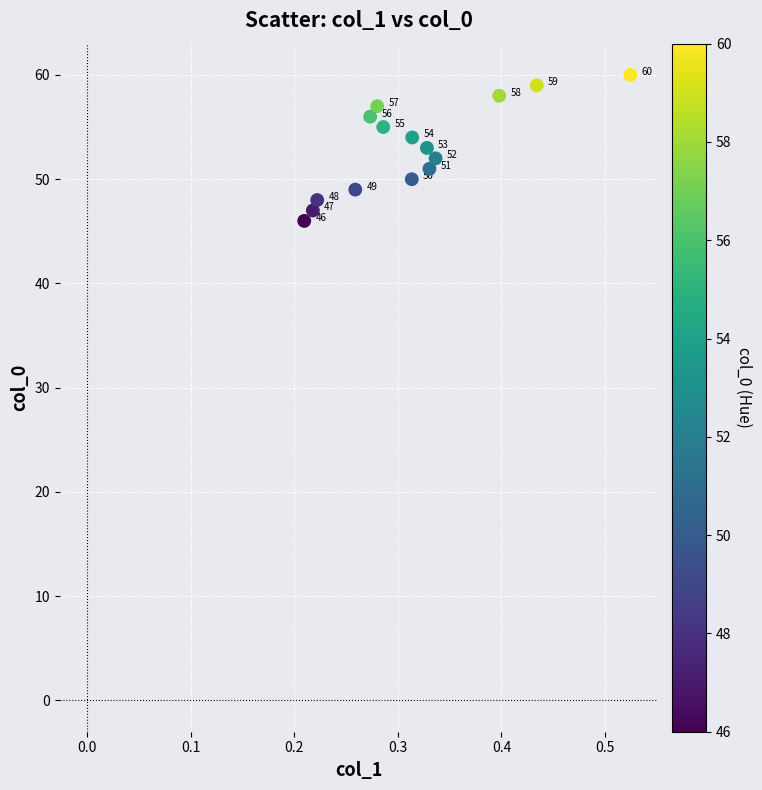

What Y value in the scatter plot is closest to 53?

53